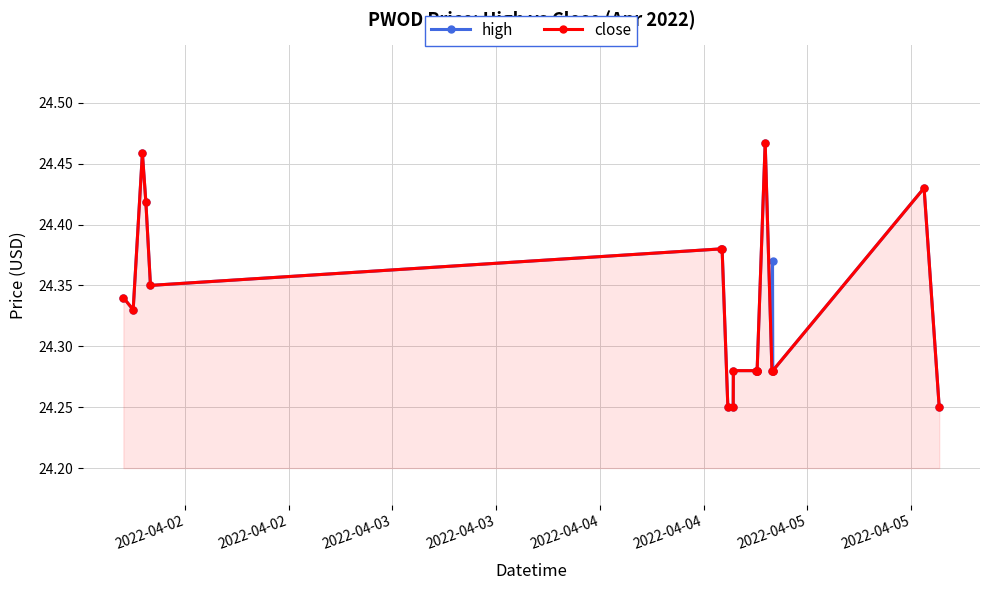

List the series in order of their peak value, lowest first.

high, close